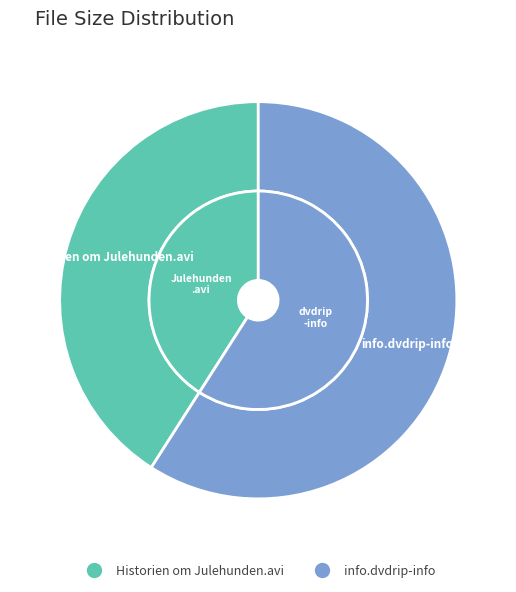

To the nearest percent, what is the difference between the Historien om Julehunden.avi and info.dvdrip-info slice percentages?

18%